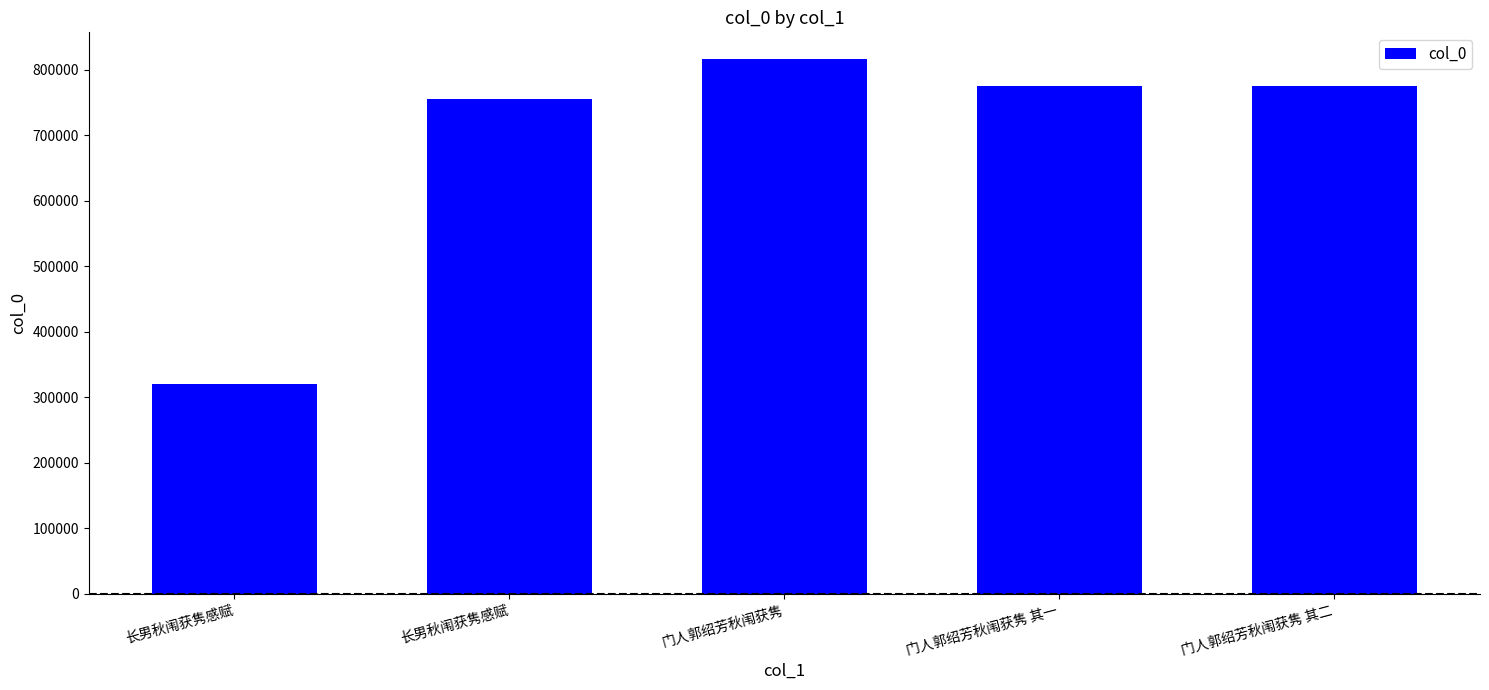

How many data points are less than 774887?

2